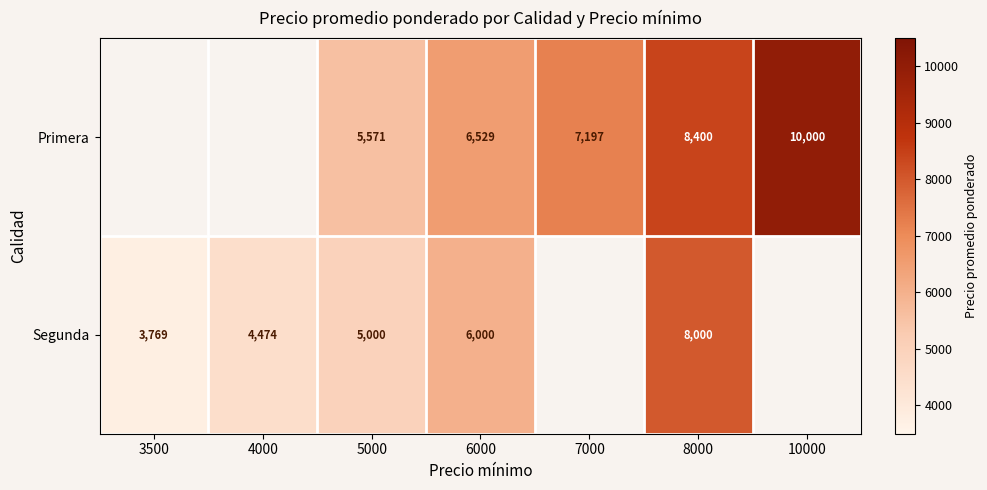

What is the spread (max minus min) of values at 5000?

571